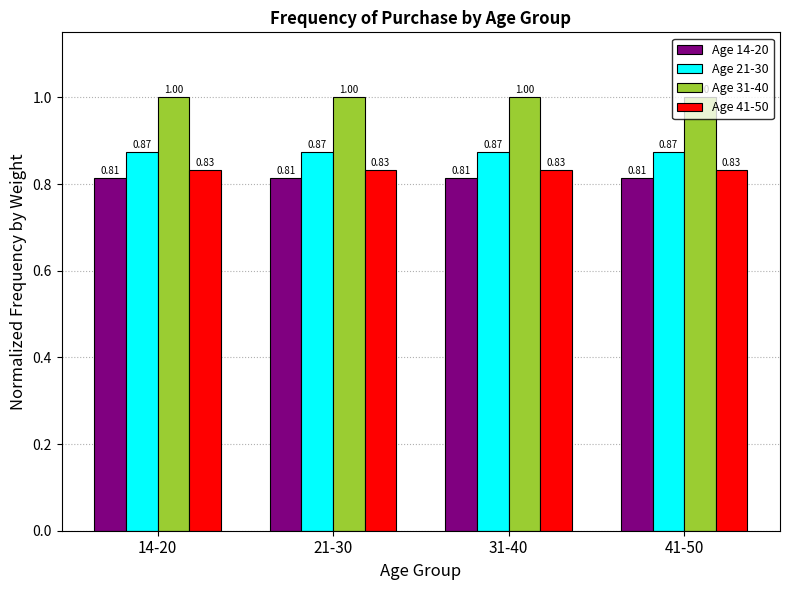

How many distinct data groups are displayed?

4